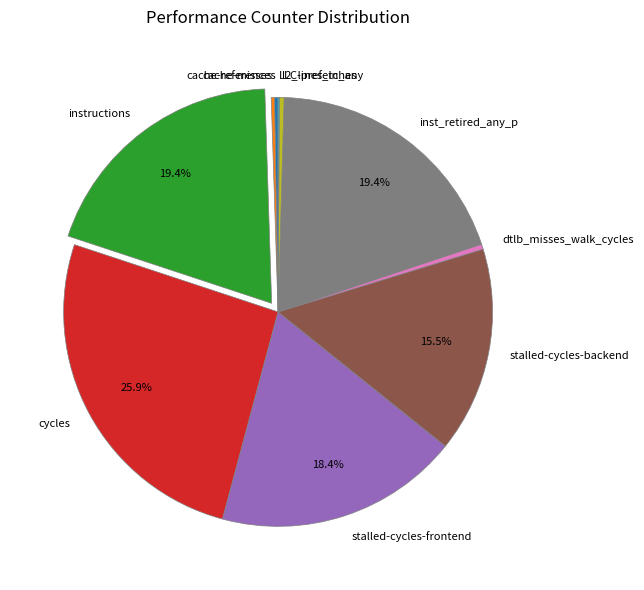

What is the ratio of the value at stalled-cycles-frontend to the value at stalled-cycles-backend?

1.2